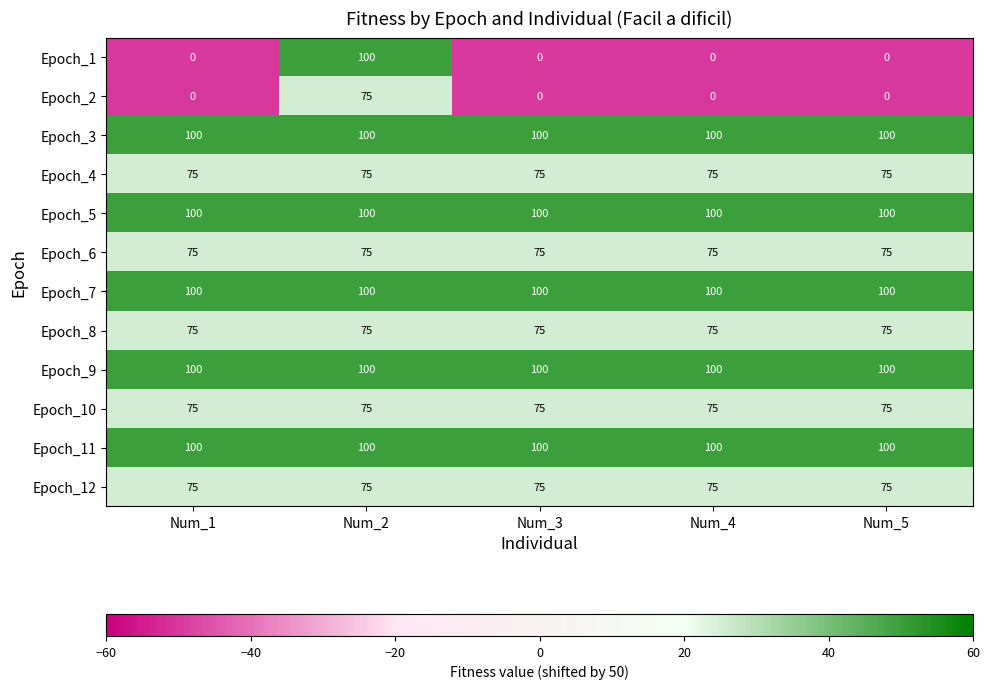

What is the difference between the highest and lowest values at Num_1?

100